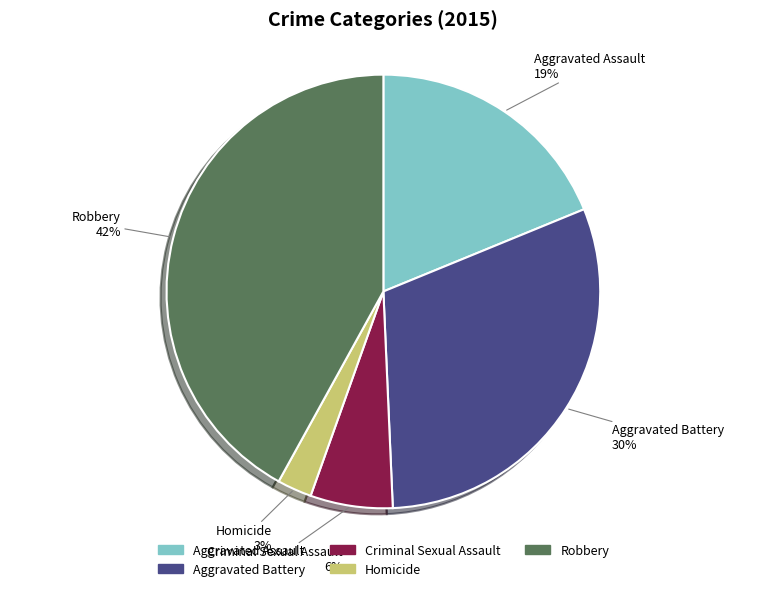

To the nearest percent, what portion does Robbery represent?

42%